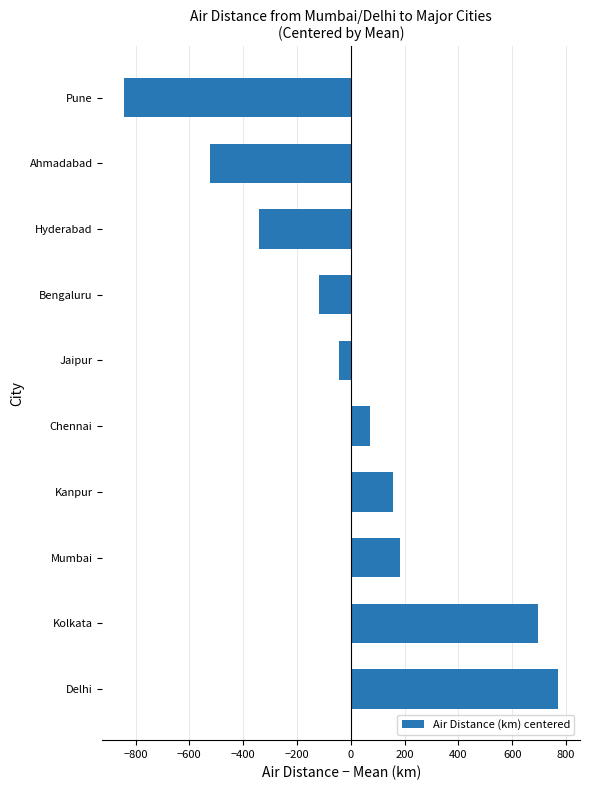

Does the chart contain any negative values?

Yes